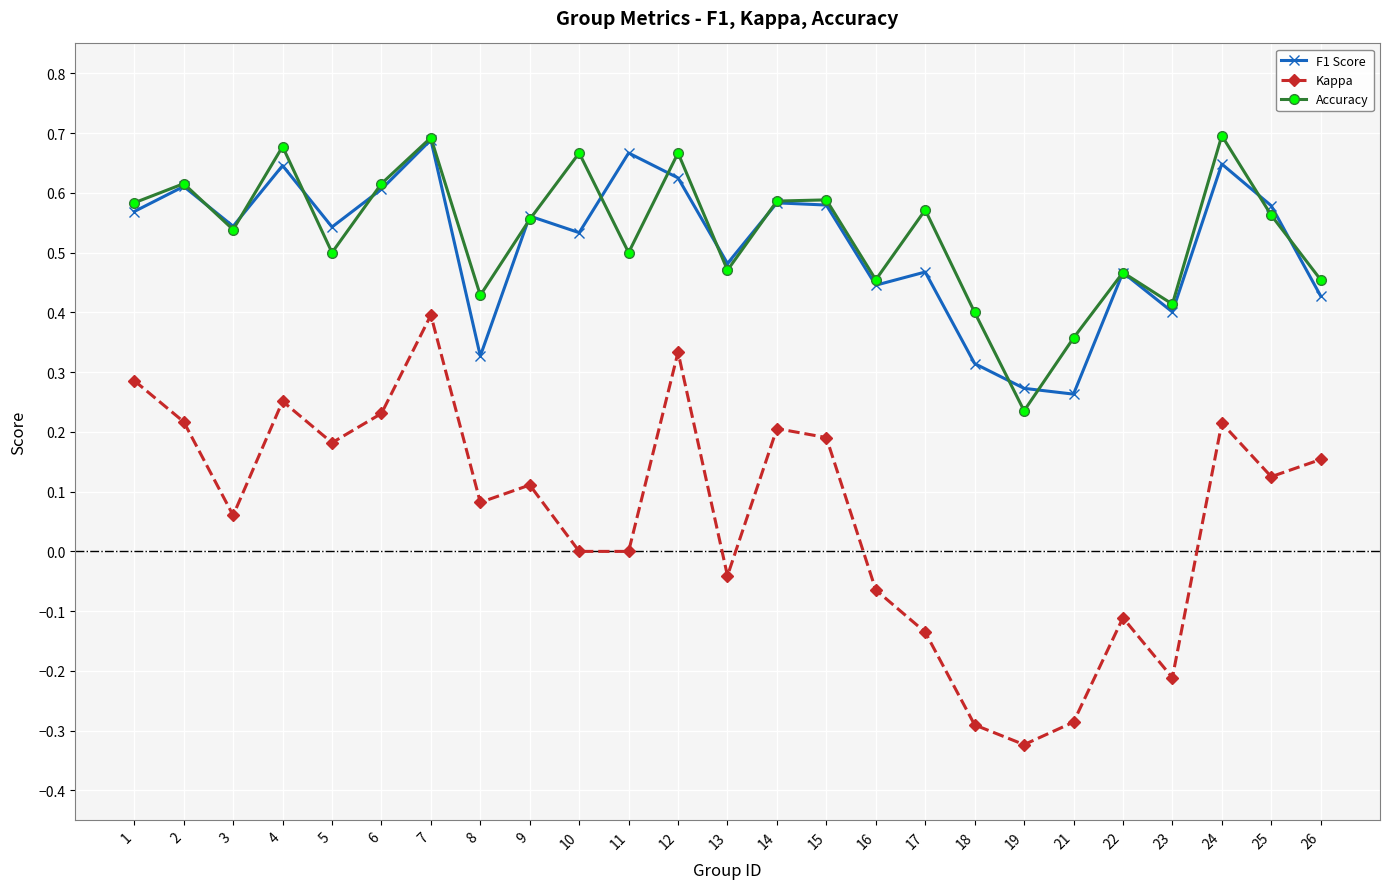

Is the value of Accuracy at 23 greater than the value of F1 Score at 25?

No